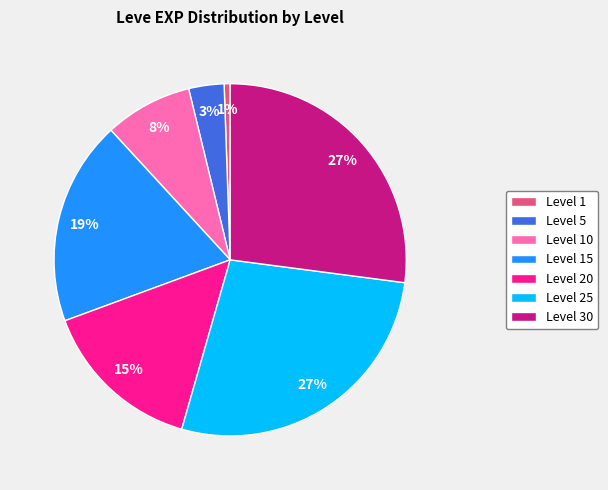

To the nearest percent, what is the average slice percentage?

14%